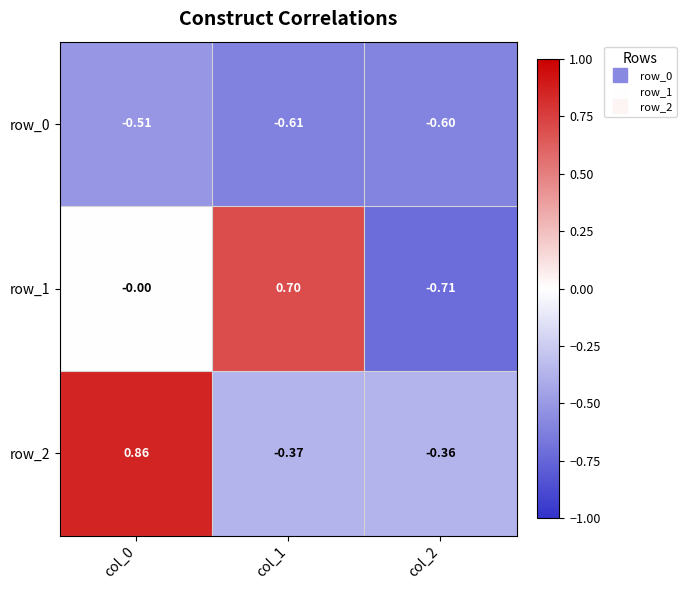

Is the value of row_1 at col_1 greater than the value of row_0 at col_0?

Yes